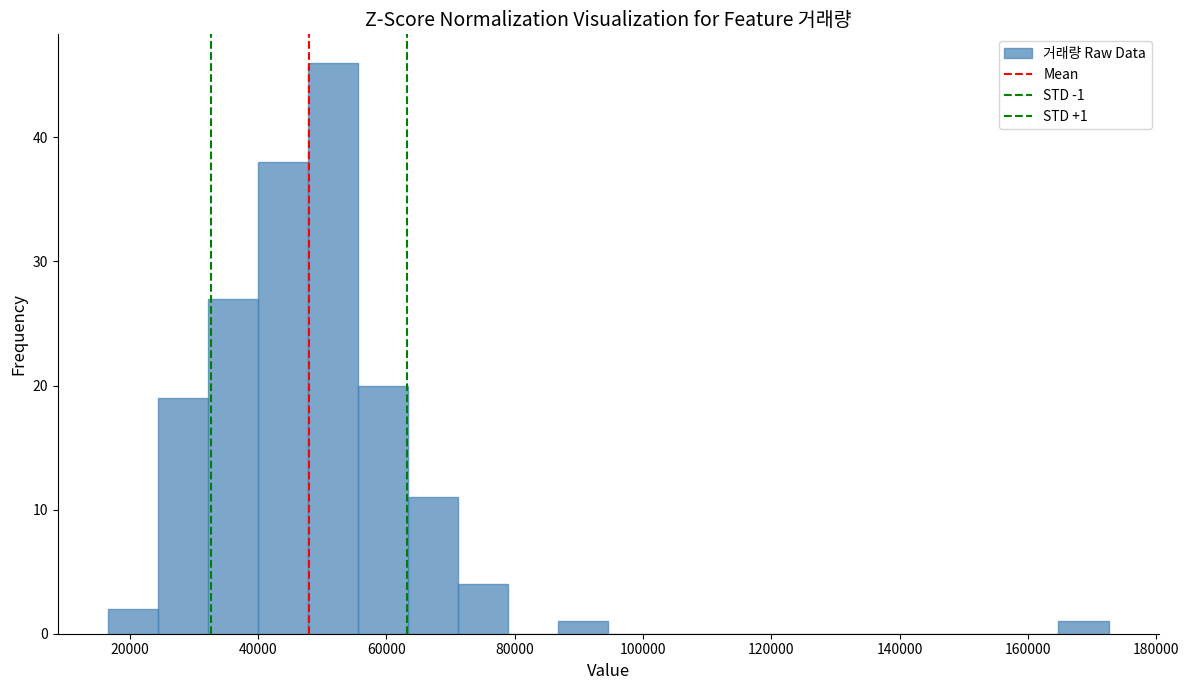

Read against the x-axis, roughly where is the centre of the tallest bar?

52000